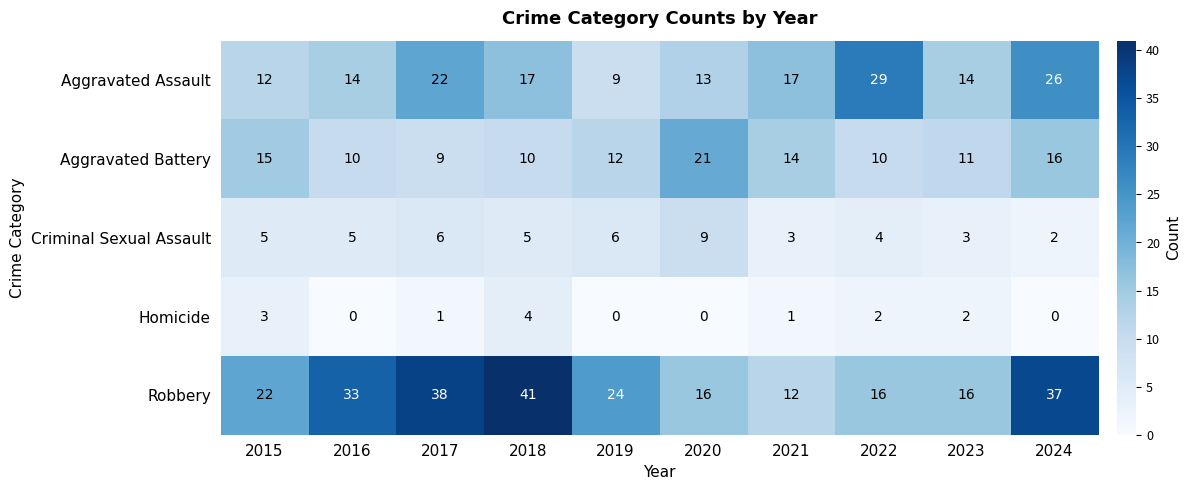

How many data points in Aggravated Battery are less than 12?

5